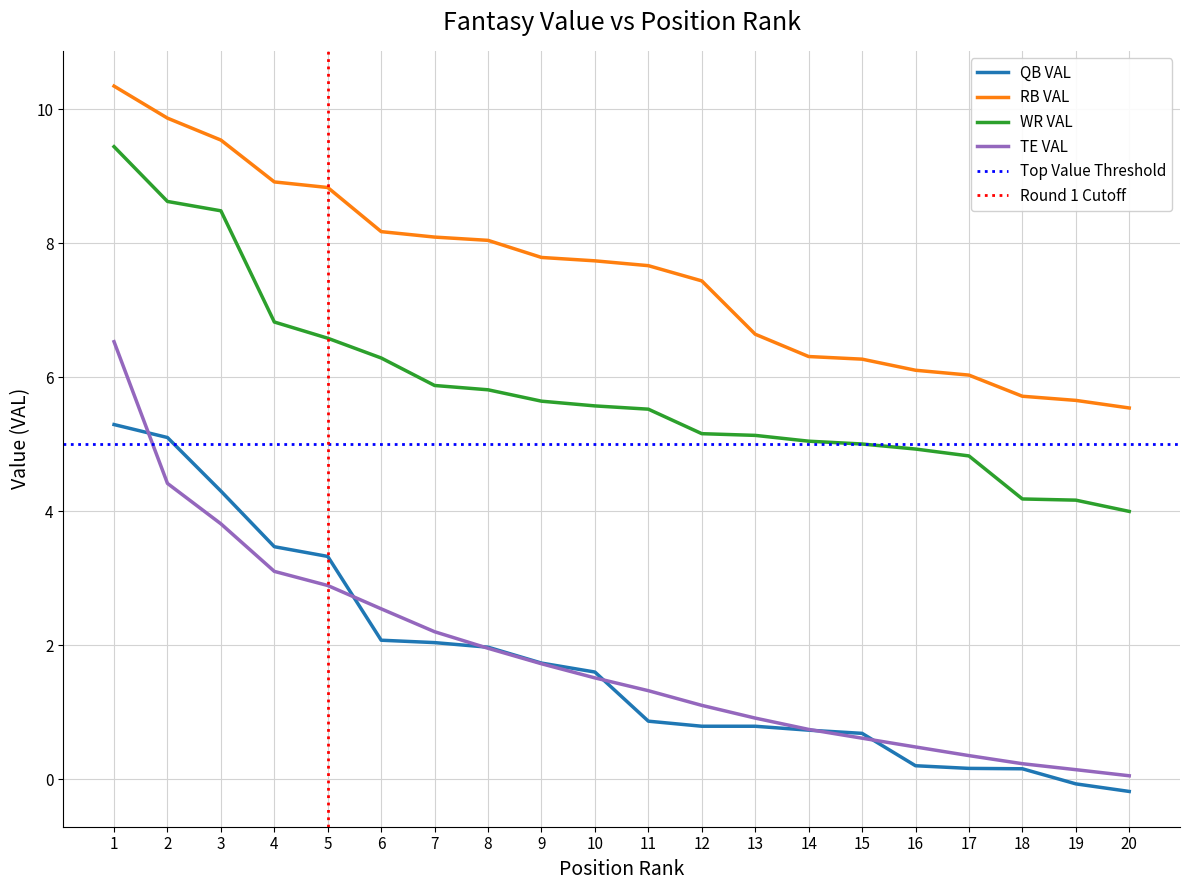

What is the value of the TE VAL point at the 14th from the left?

0.7